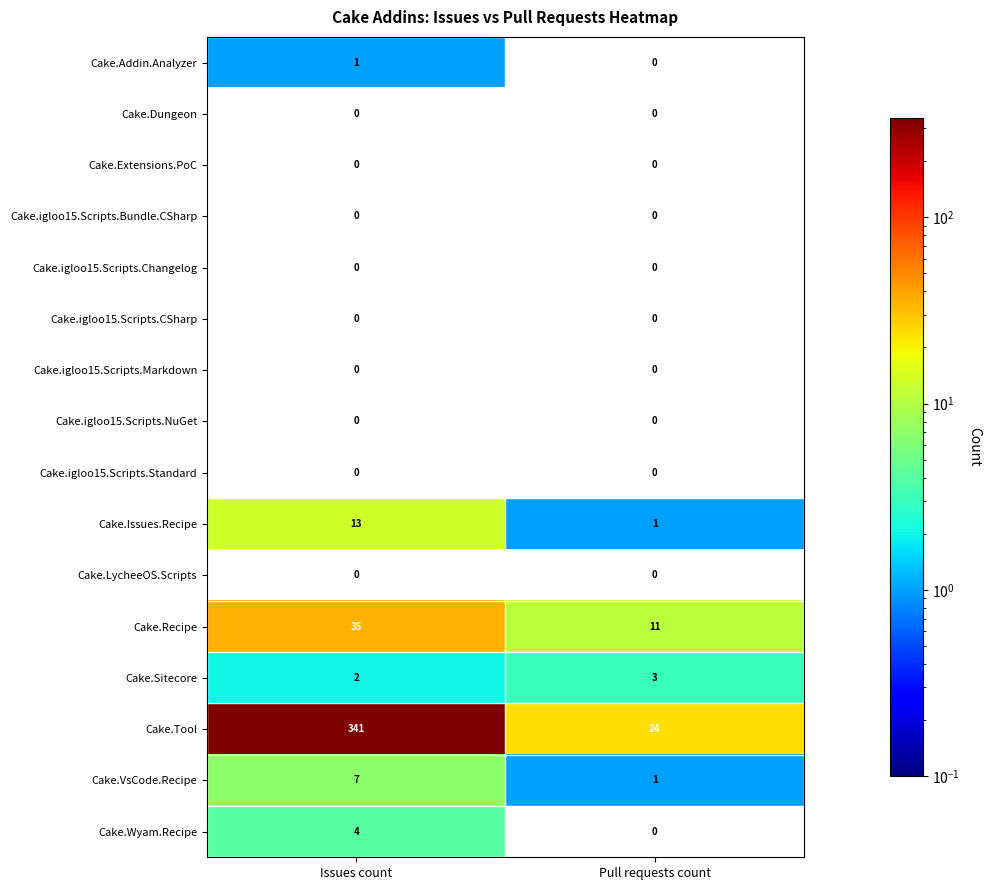

At which category is the sum across all series the highest?

Issues count